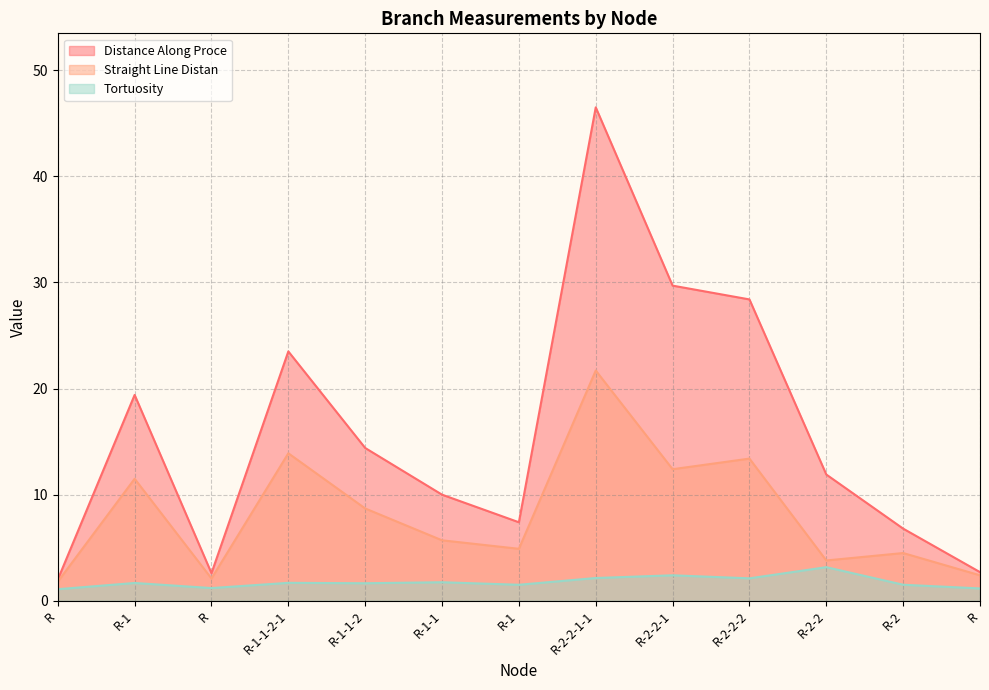

How many distinct data groups are displayed?

3